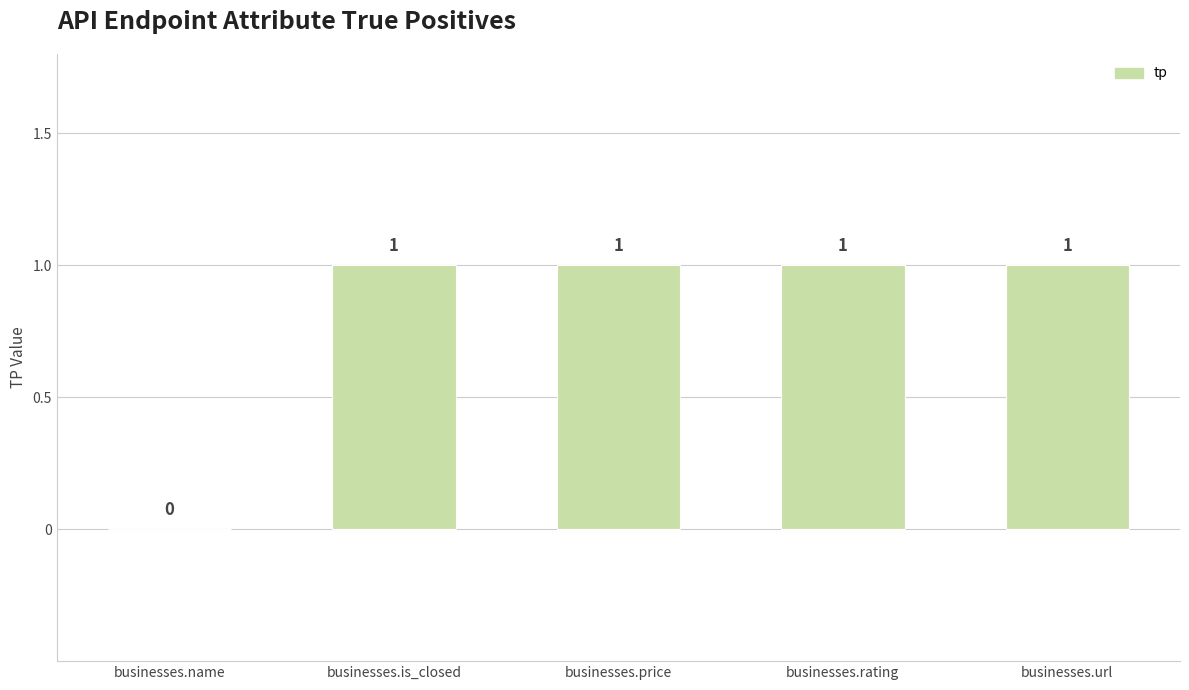

Reading left to right, transcribe all the data shown in this chart.

businesses.name=0	businesses.is_closed=1	businesses.price=1	businesses.rating=1	businesses.url=1